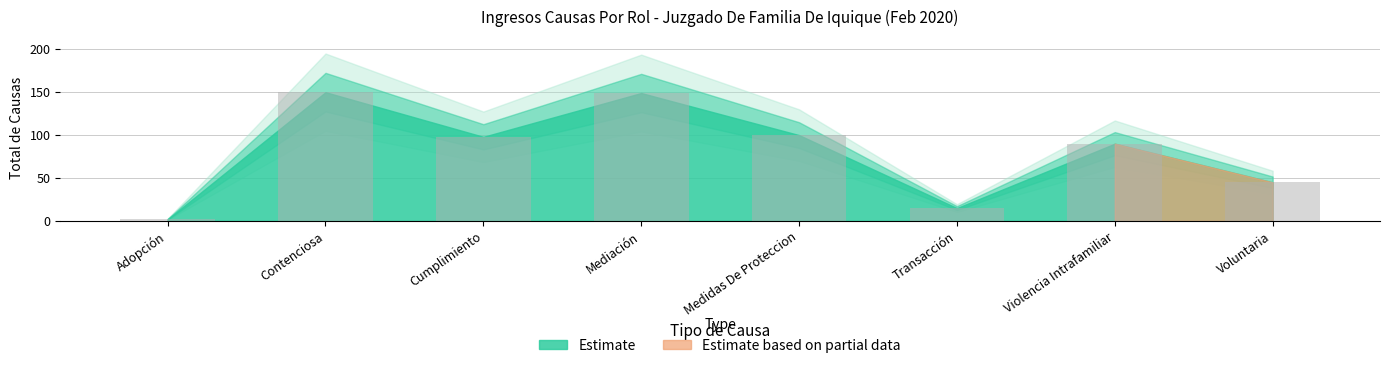

What is the change in value from Adopción to Contenciosa?

+148